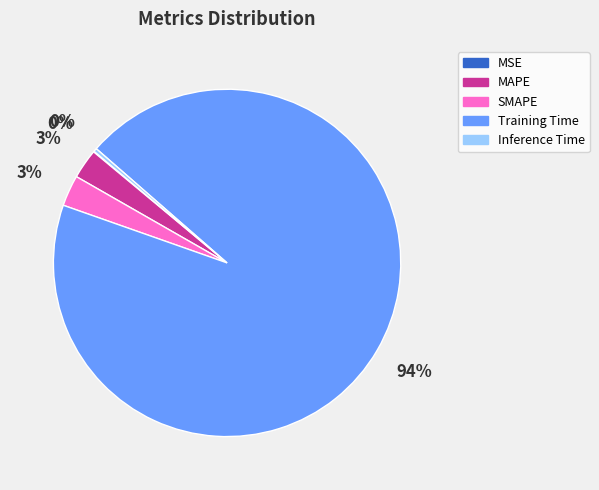

What is the largest slice in the pie chart?

Training Time